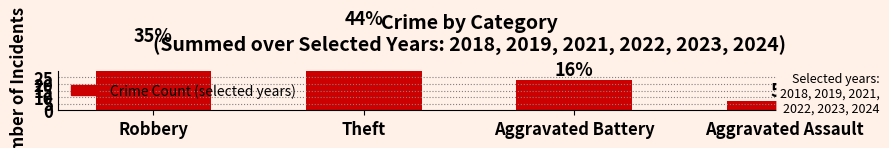

Does the chart contain any negative values?

No